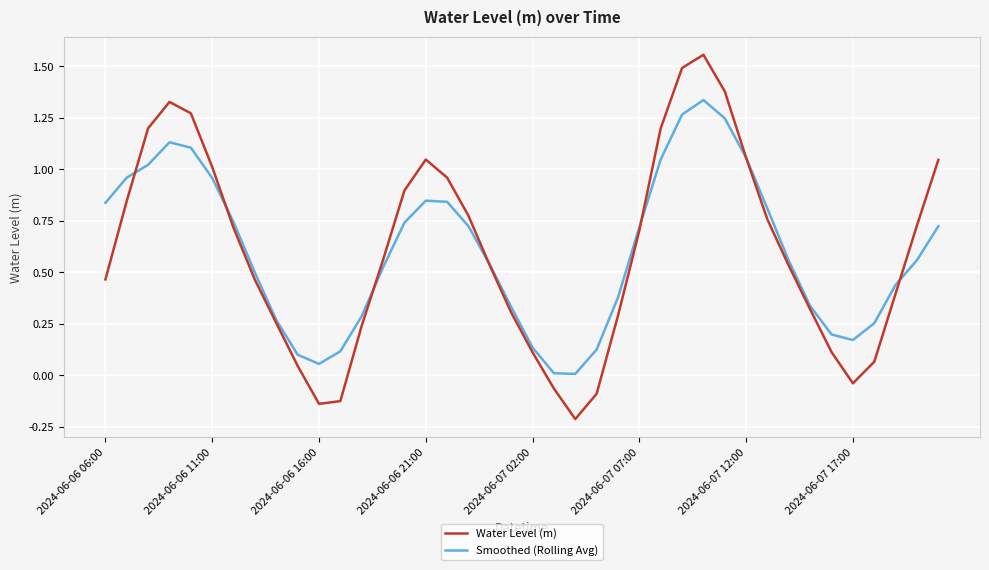

Which series has the widest spread of values?

Water Level (m)